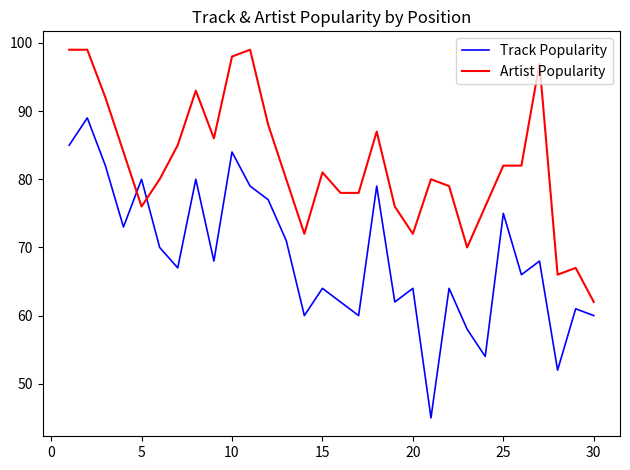

What is the sum of all Artist Popularity values?

2464